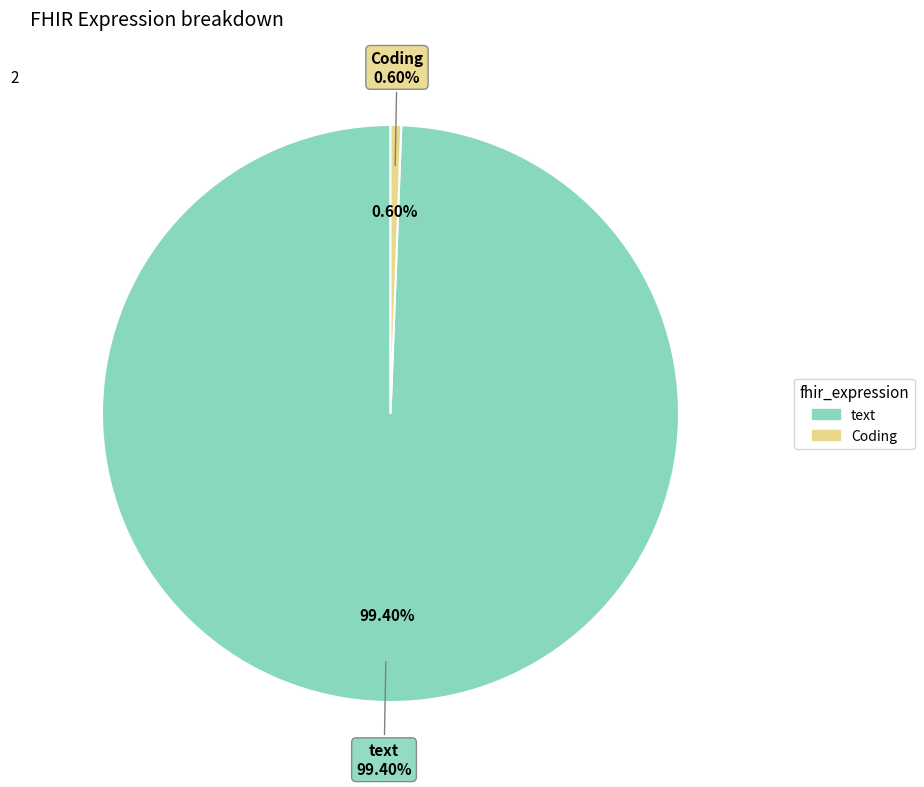

Is it true that text is 99% of the pie?

True